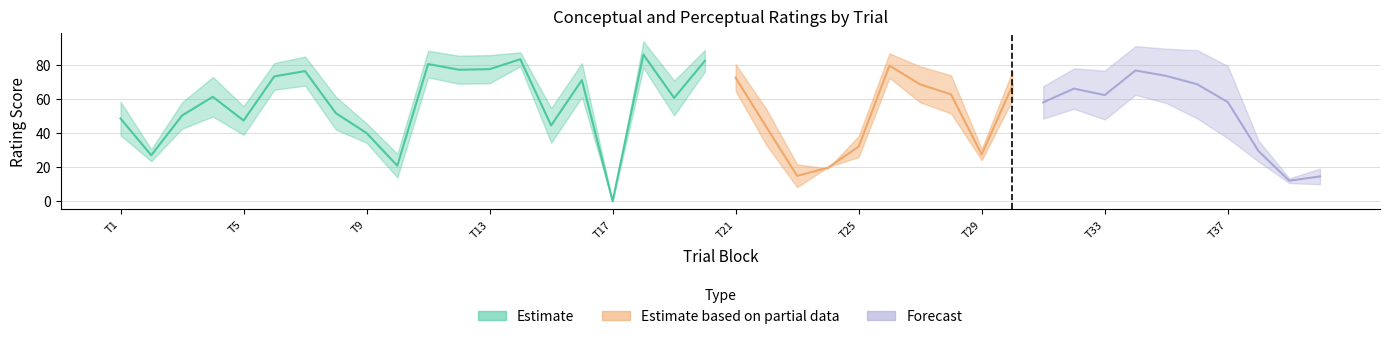

Does the chart display data point markers on the line(s)?

No